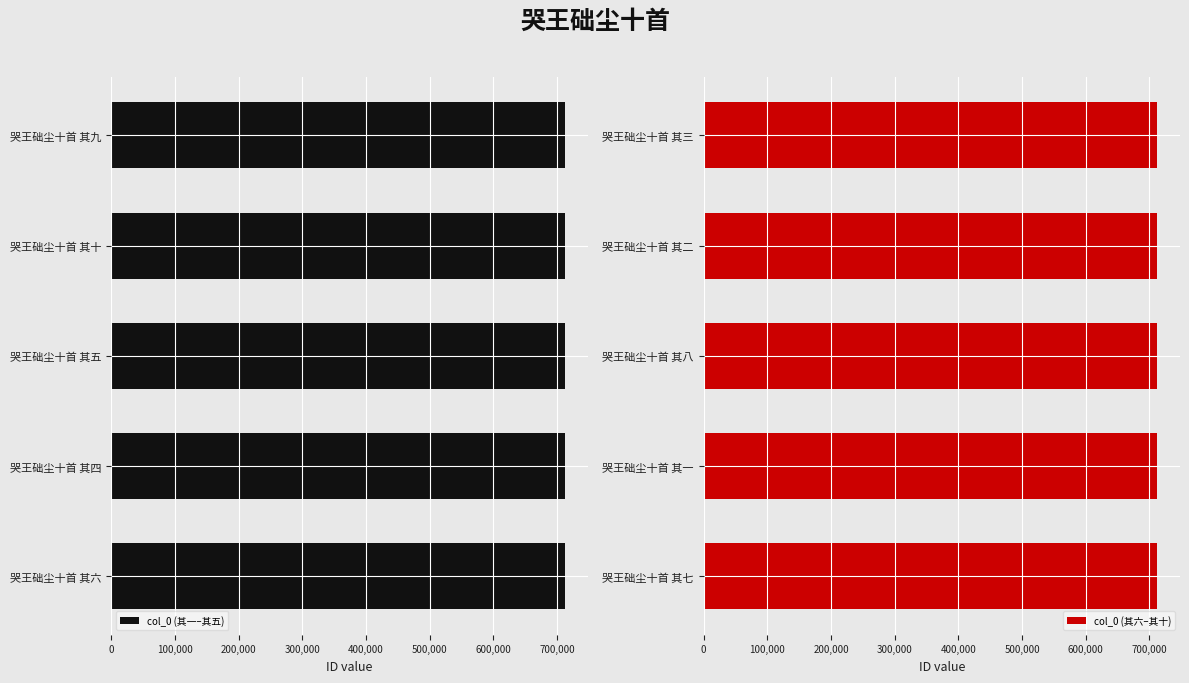

What is the sum of the col_0 (其六–其十) values at 哭王础尘十首 其一 and 哭王础尘十首 其七?

1424558